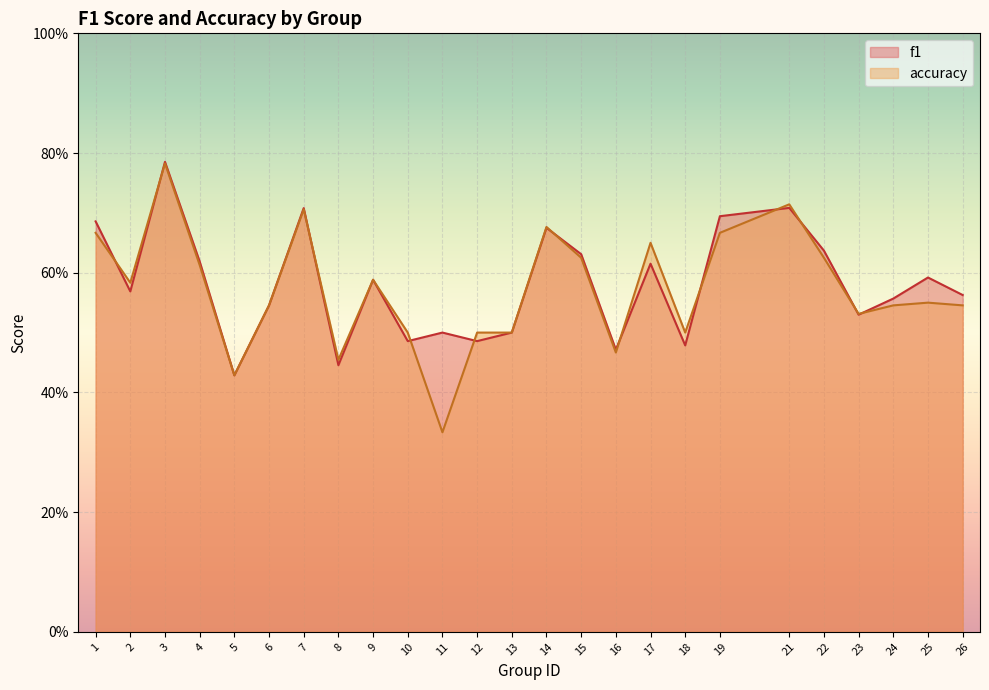

True or false: f1 and accuracy cross at least once.

True